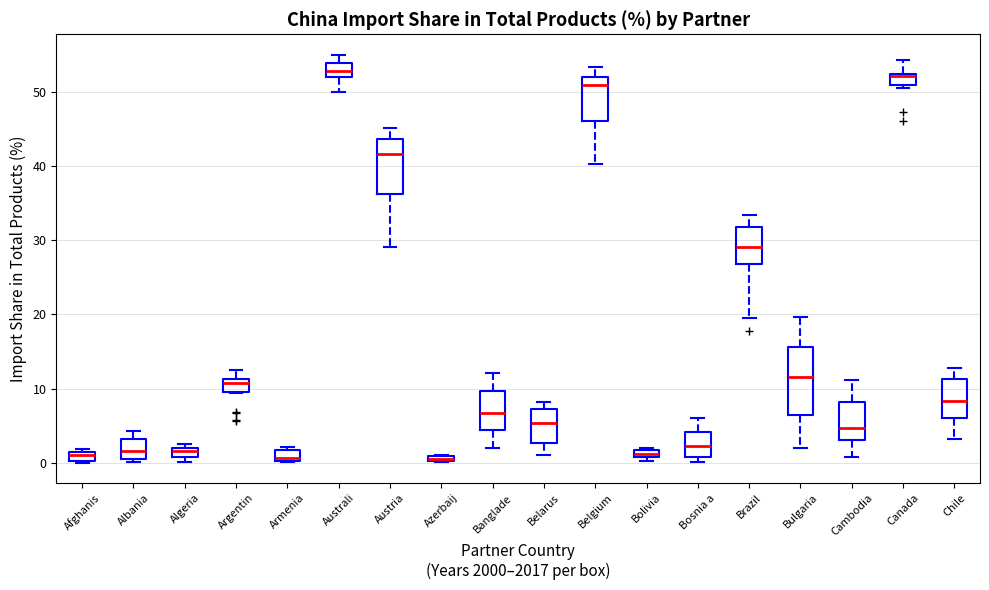

Where is the upper edge of the box for Albania on the y-axis? The values are not printed on the chart, so give them approximately, as read against the axis.

3